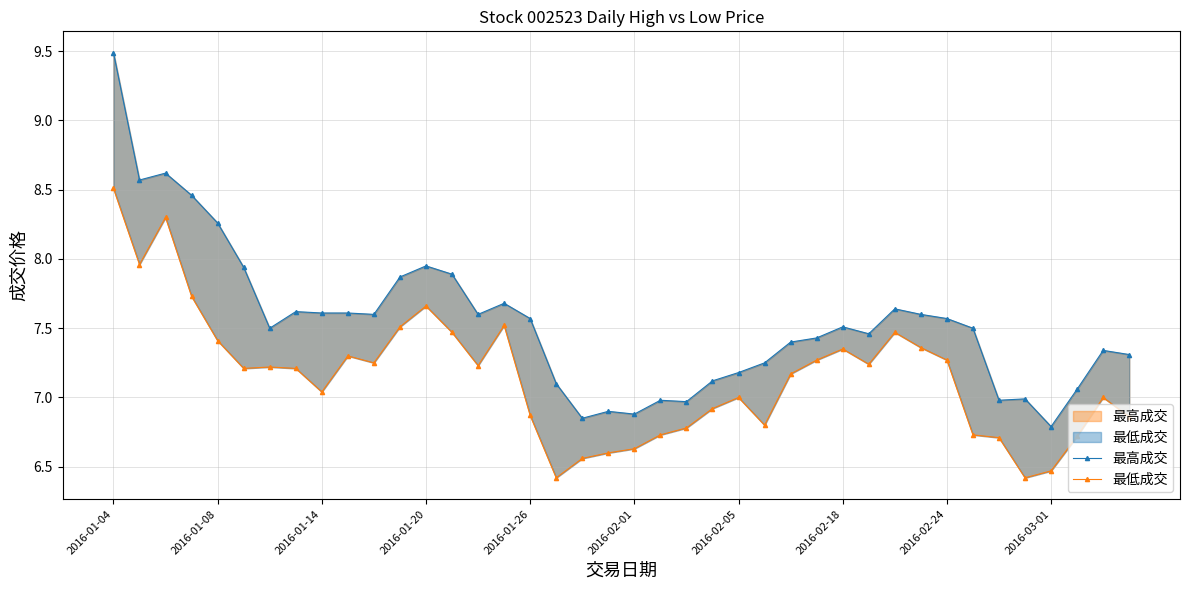

What is the value of the 最低成交 point at the 22nd from the left?

6.7